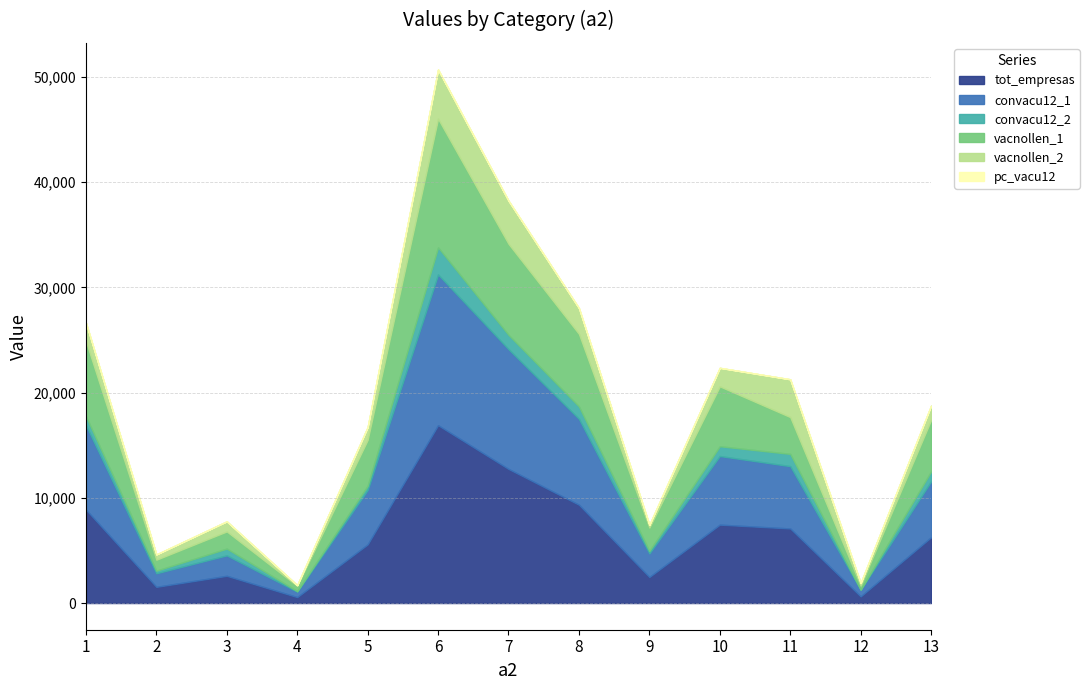

The convacu12_1 series shows 1135.5 at 13. True or false?

False